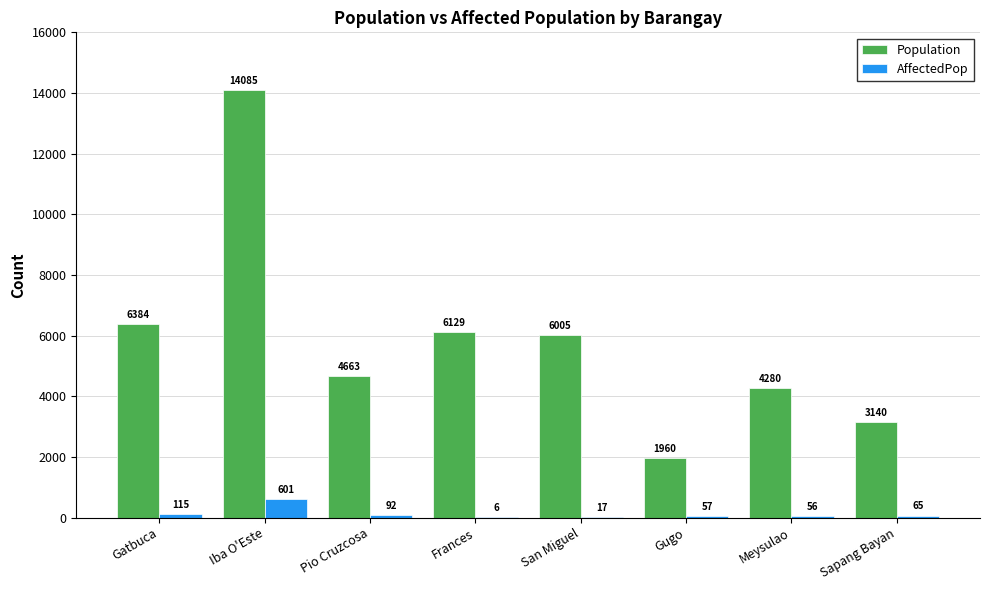

What is the total value across all series at Iba O'Este?

14686